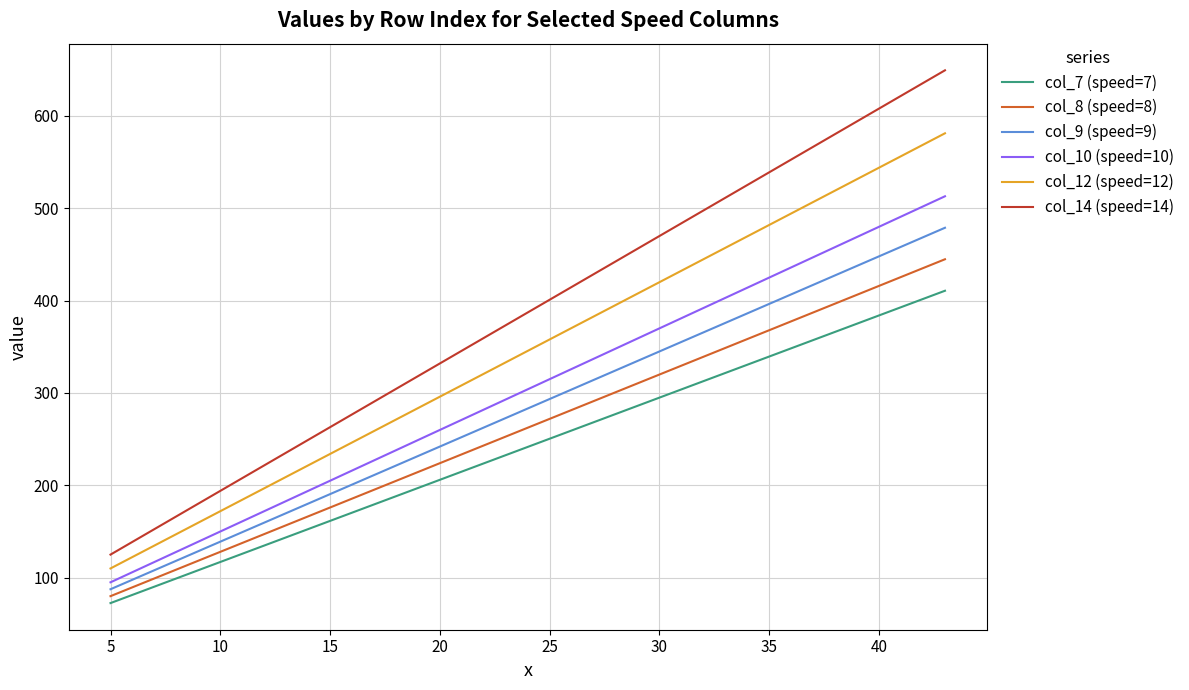

Which series has the largest range (max minus min)?

col_14 (speed=14)